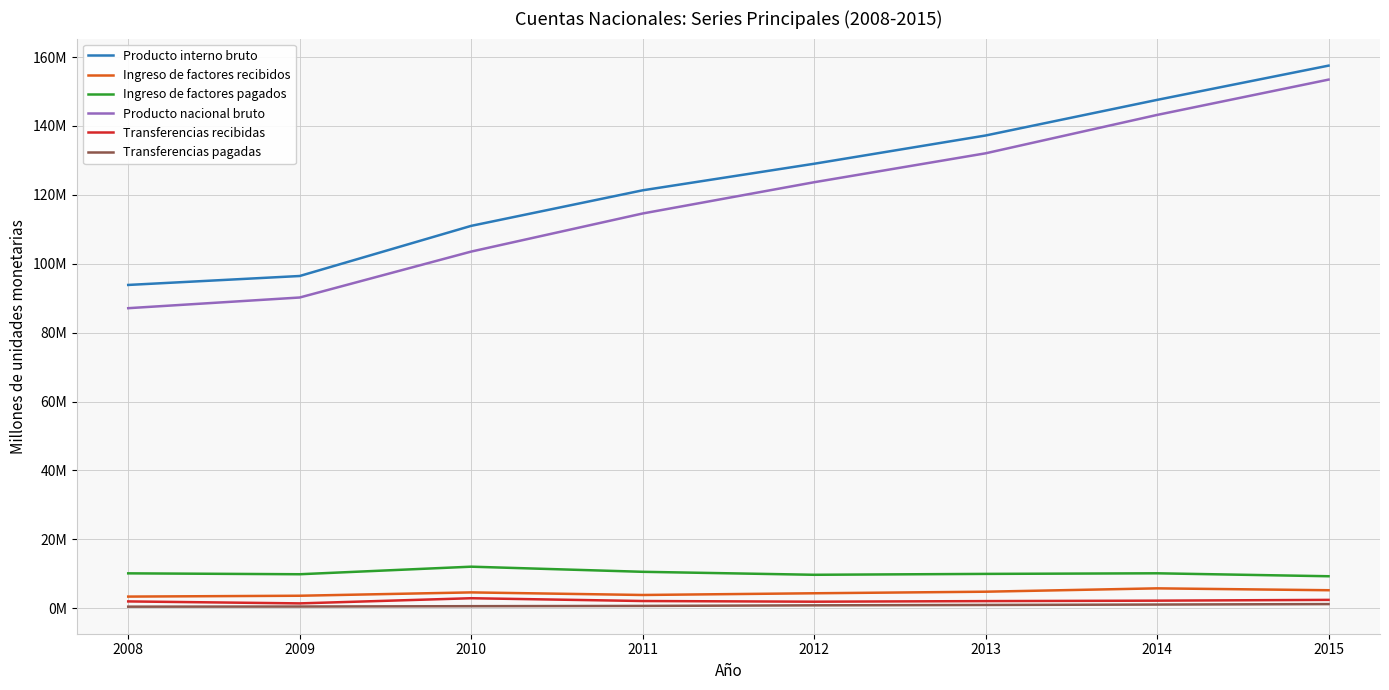

What value does the Ingreso de factores pagados series have at 2010, to the nearest 100?

12066800